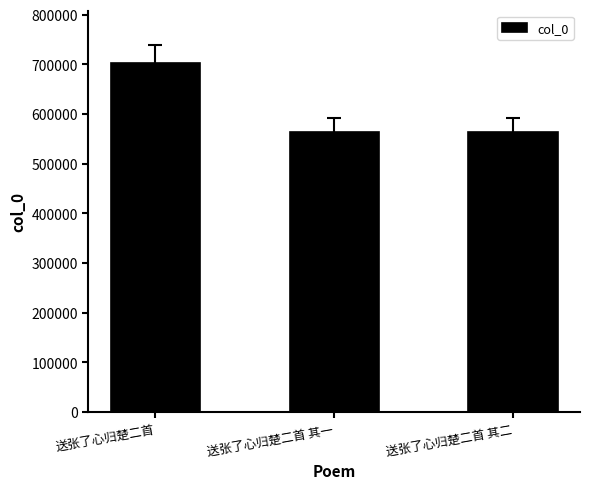

Between 送张了心归楚二首 and 送张了心归楚二首 其二, which is larger?

送张了心归楚二首